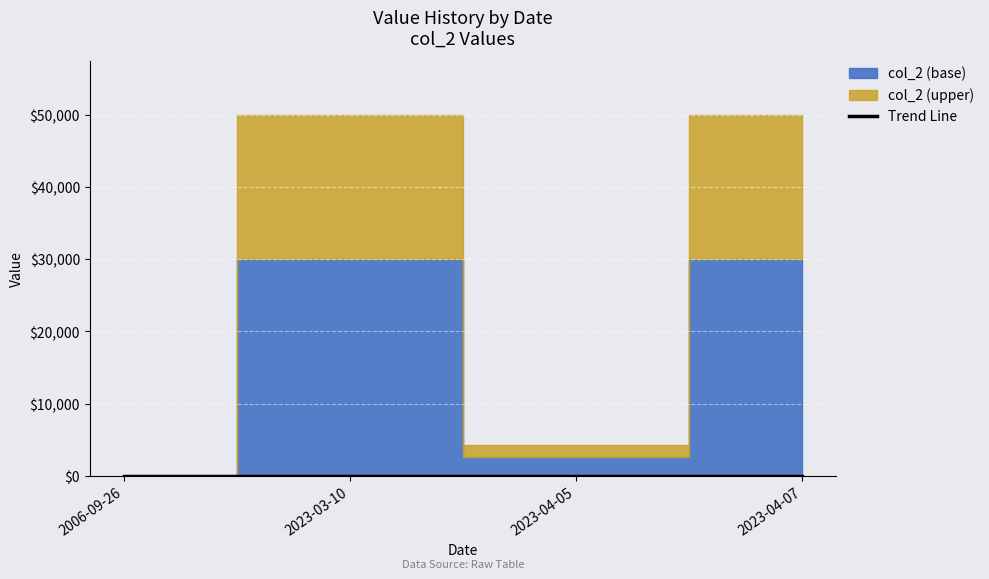

The value of Trend Line at 2023-04-05 is 0.0. True or false?

True